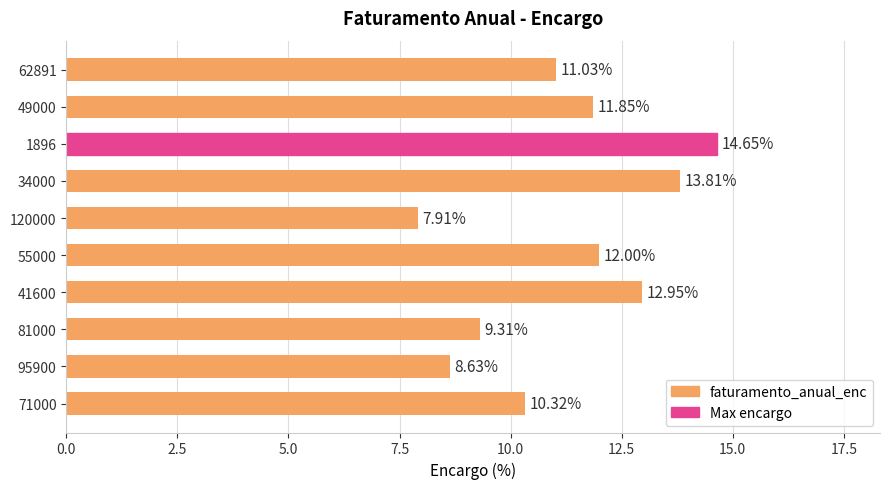

Which has a higher value, 95900 or 81000?

81000